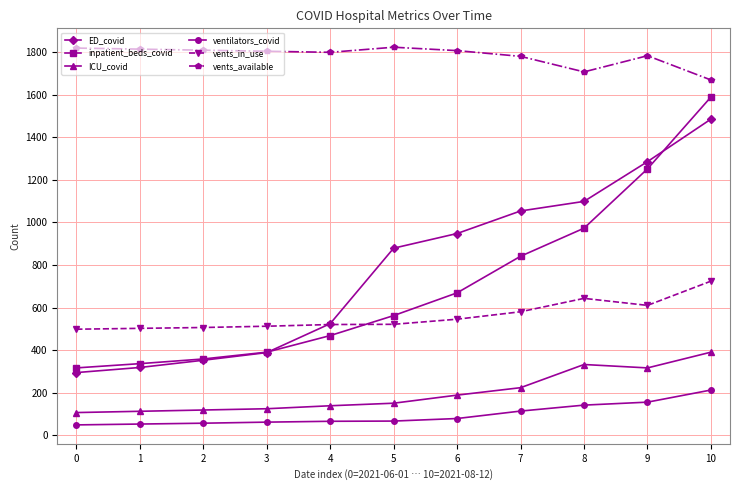

How many distinct data groups are displayed?

6